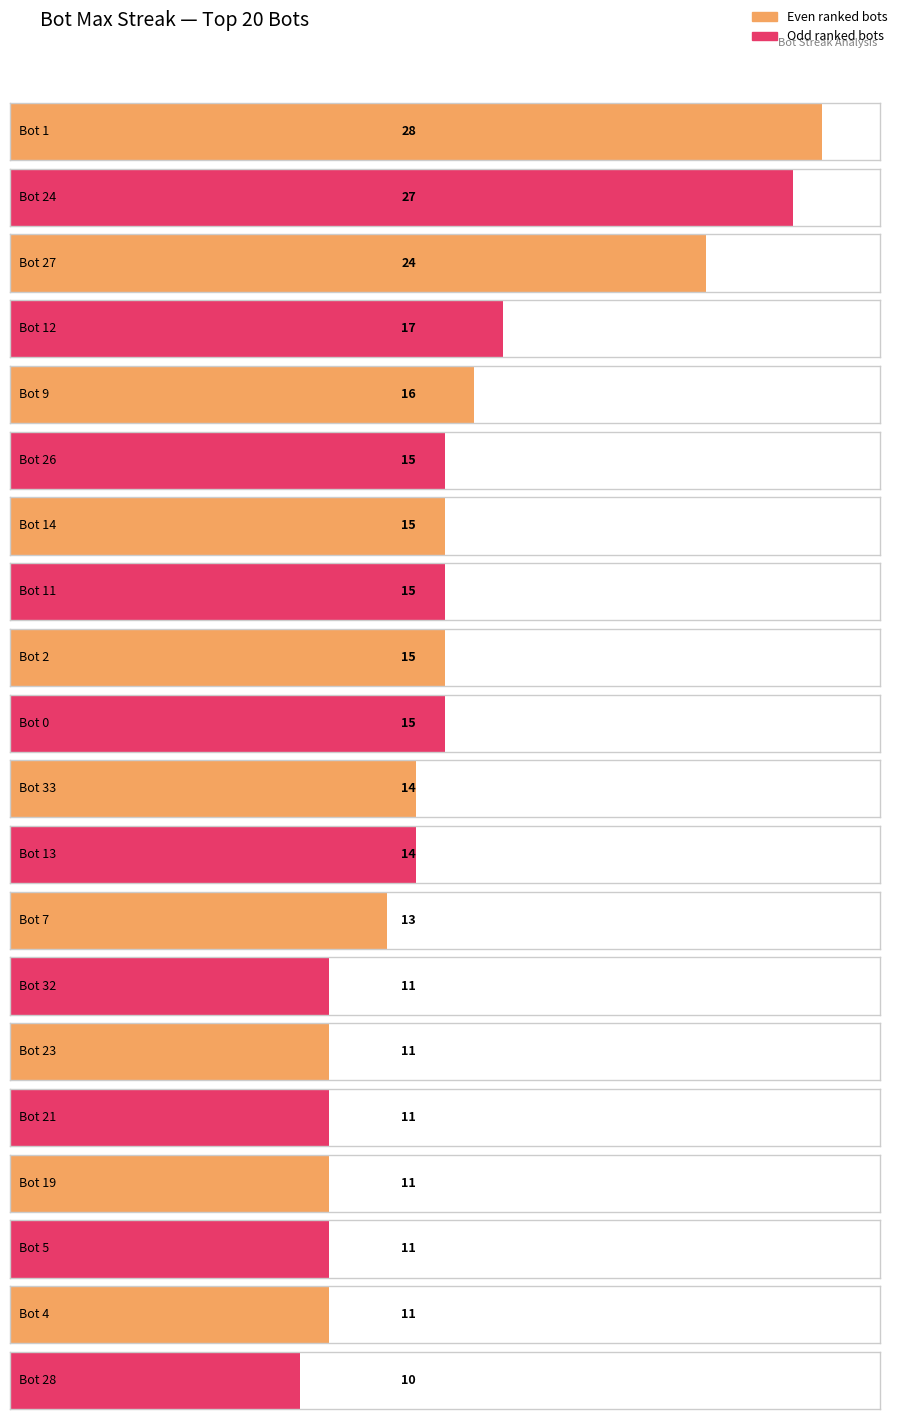

List the labels in order of value, smallest first.

Bot 28, Bot 32, Bot 23, Bot 21, Bot 19, Bot 5, Bot 4, Bot 7, Bot 33, Bot 13, Bot 26, Bot 14, Bot 11, Bot 2, Bot 0, Bot 9, Bot 12, Bot 27, Bot 24, Bot 1